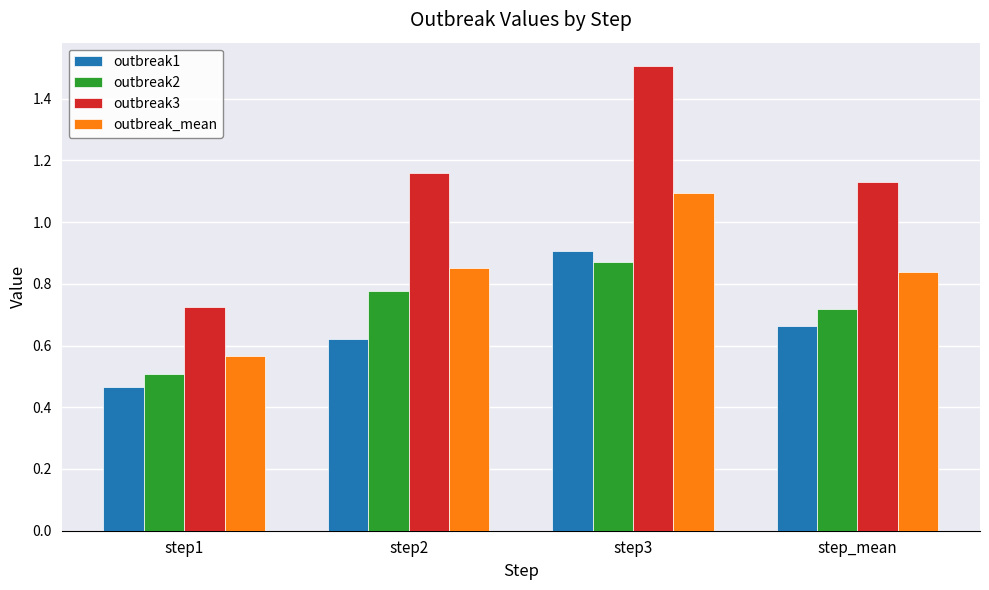

What is the sum of all outbreak_mean values?

3.4